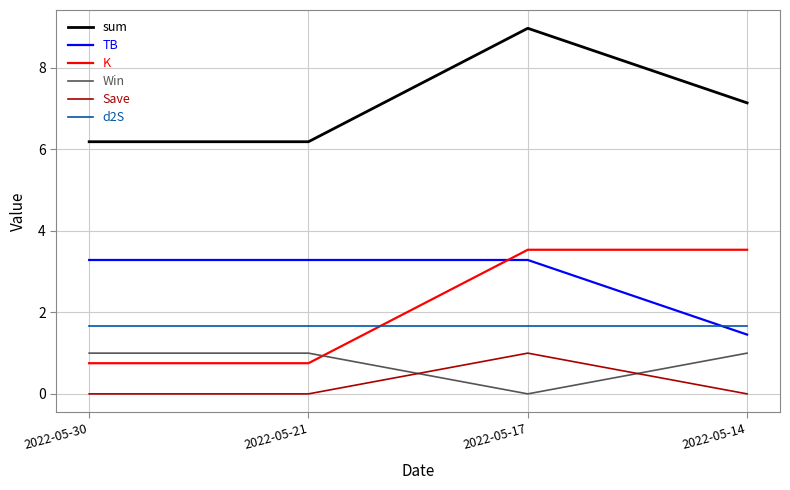

How many values in the TB series exceed 3?

3